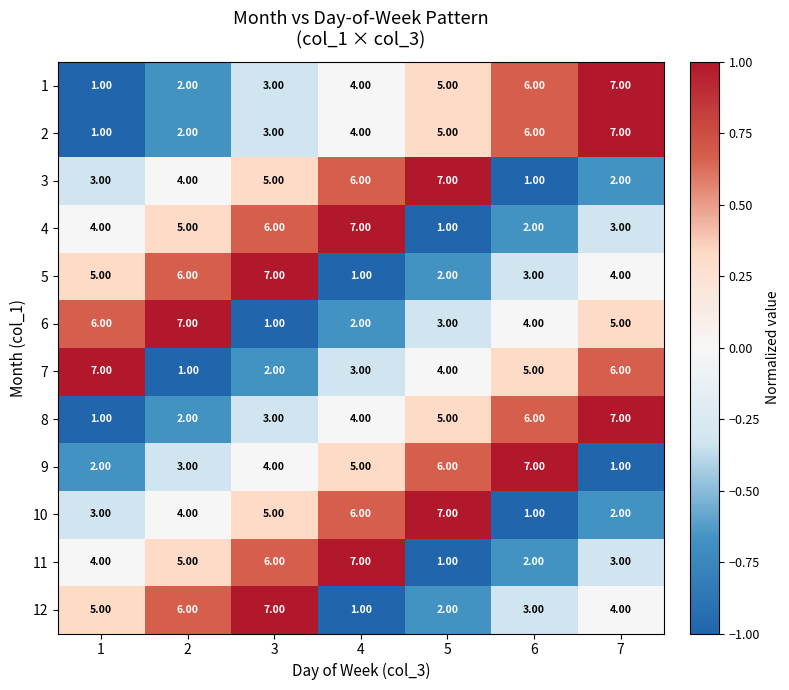

Is the value of 2 at 7 greater than the value of 4 at 5?

Yes